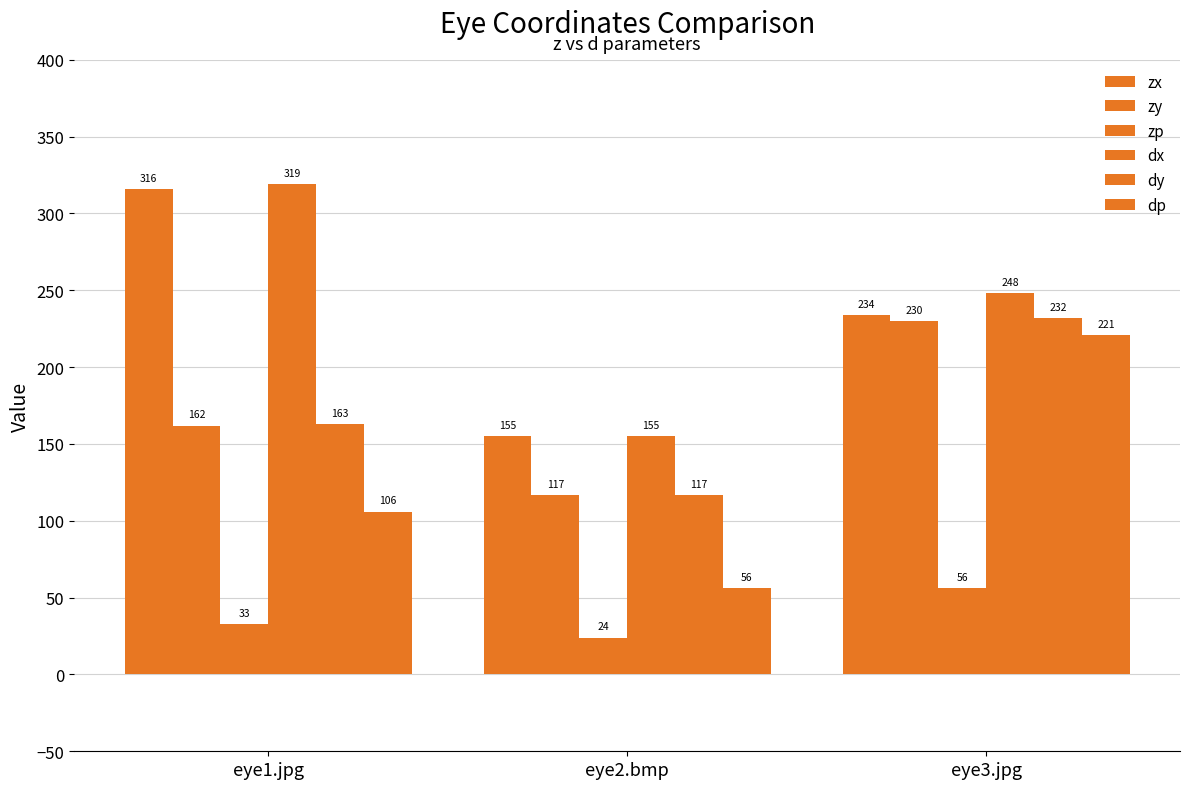

How many data points in dp are less than 106?

1